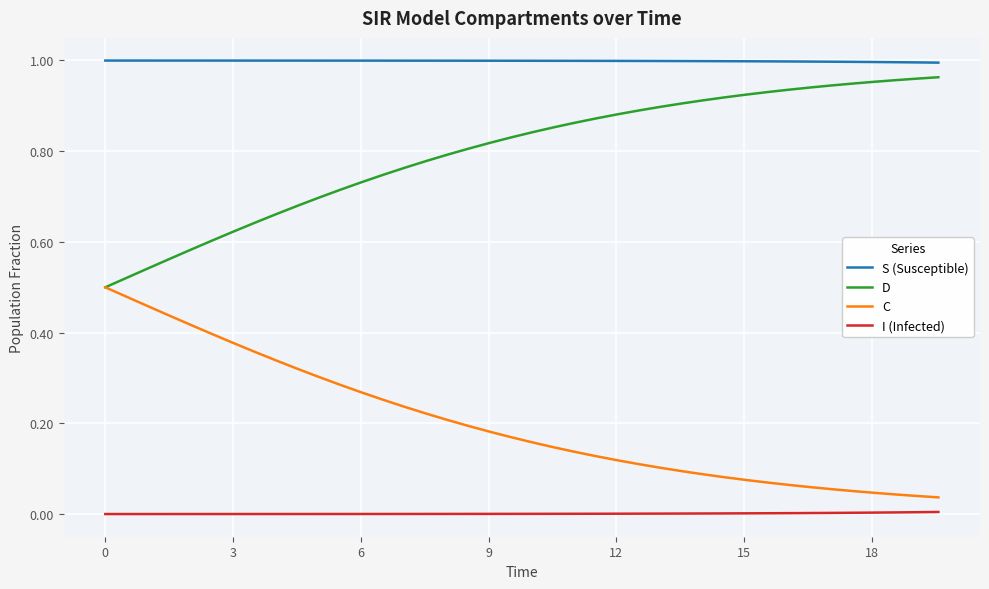

True or false: I (Infected) and C cross at least once.

False